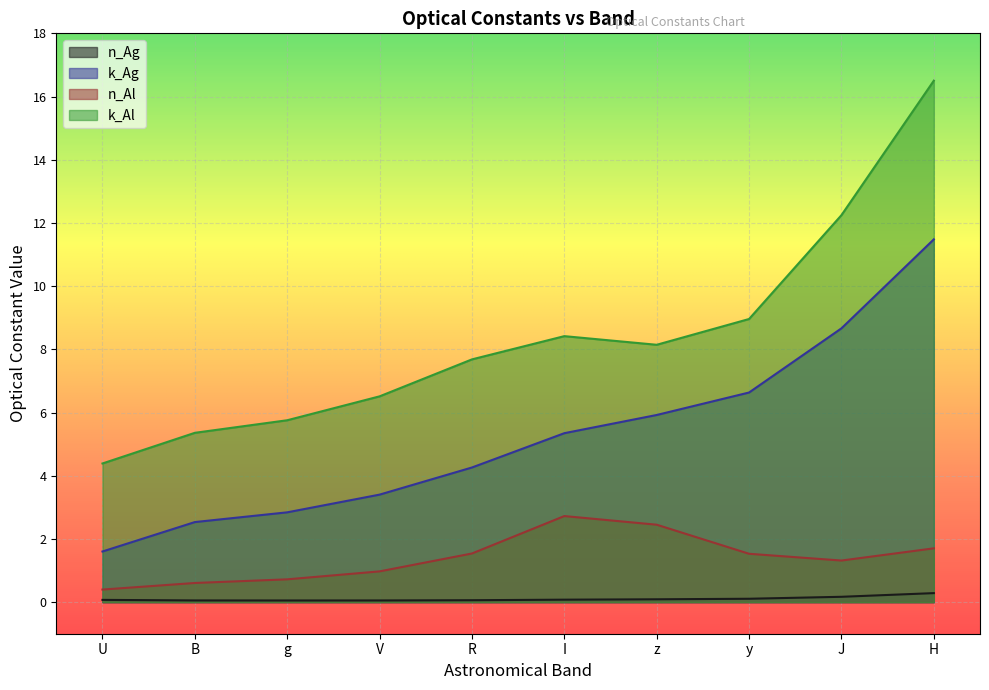

Does the chart display data point markers on the line(s)?

No